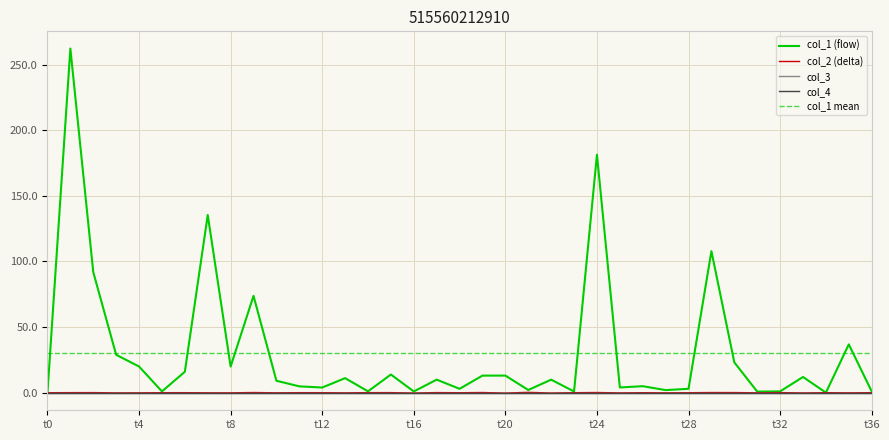

In col_1, how many points are higher than both neighbors (excluding endpoints)?

13